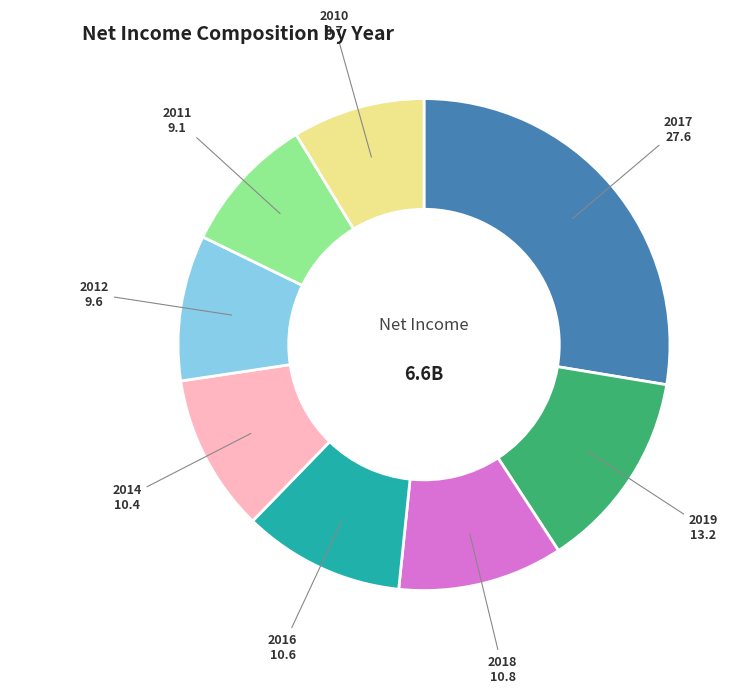

Does 2018 account for over 50% of the chart?

No